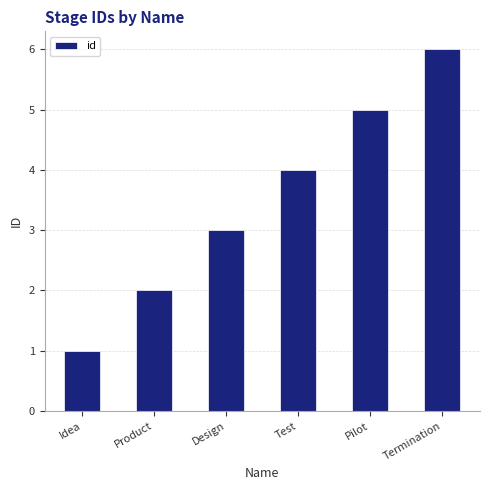

What is the average value?

4